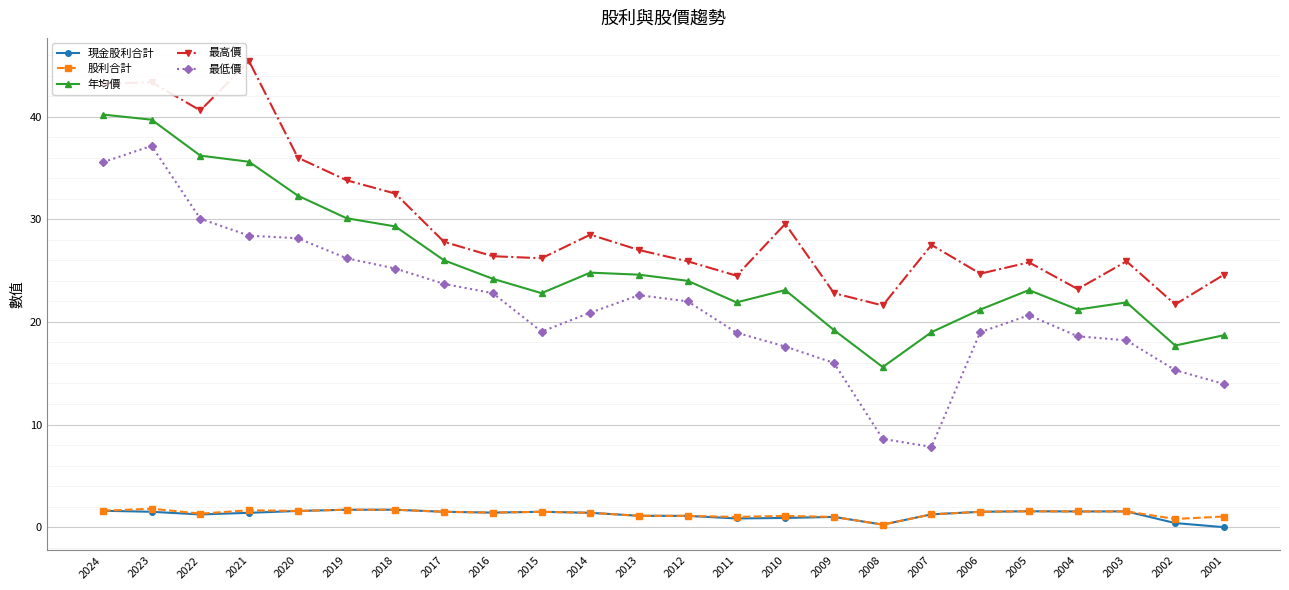

Is it true that 股利合計 equals 1.3 at 2022?

True